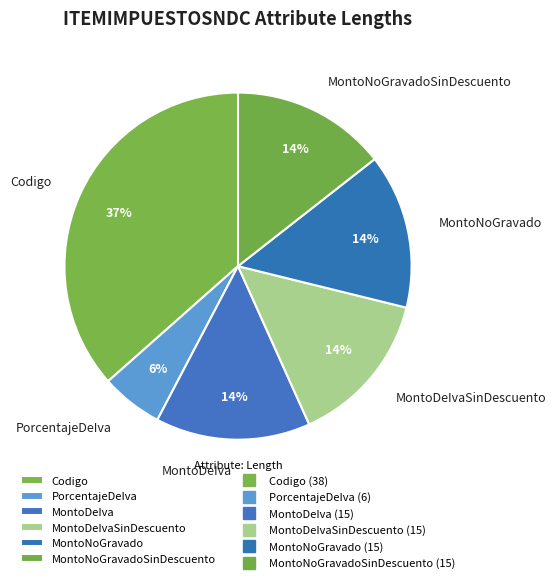

Which slice is the largest?

Codigo